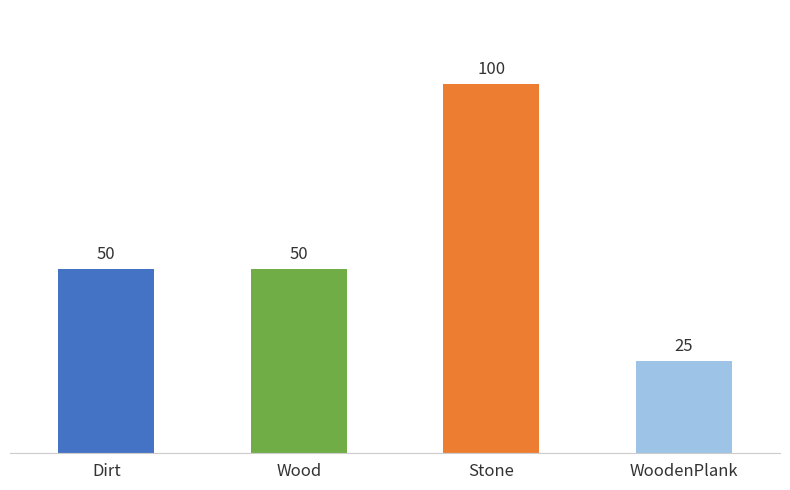

Reading right to left, extract all data points from this chart.

WoodenPlank=25	Stone=100	Wood=50	Dirt=50